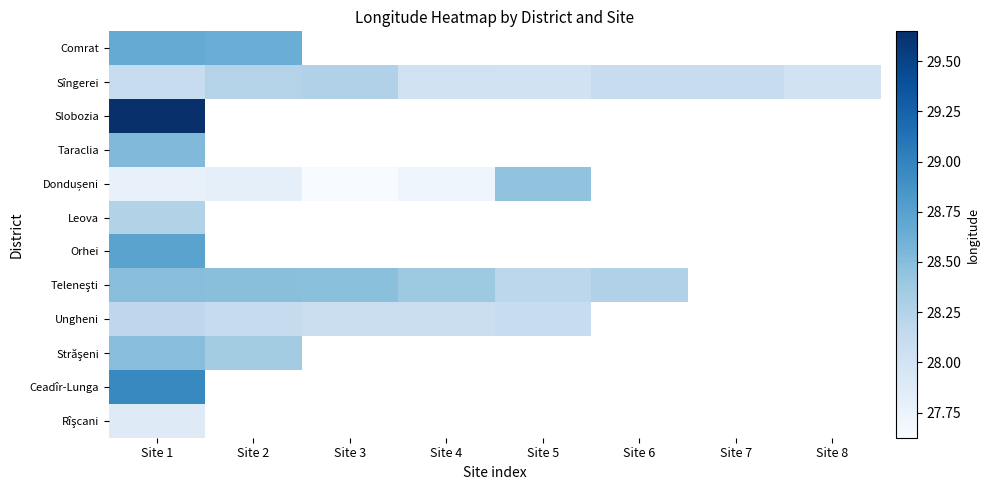

At which label is Rîşcani closest to 27?

Site 1